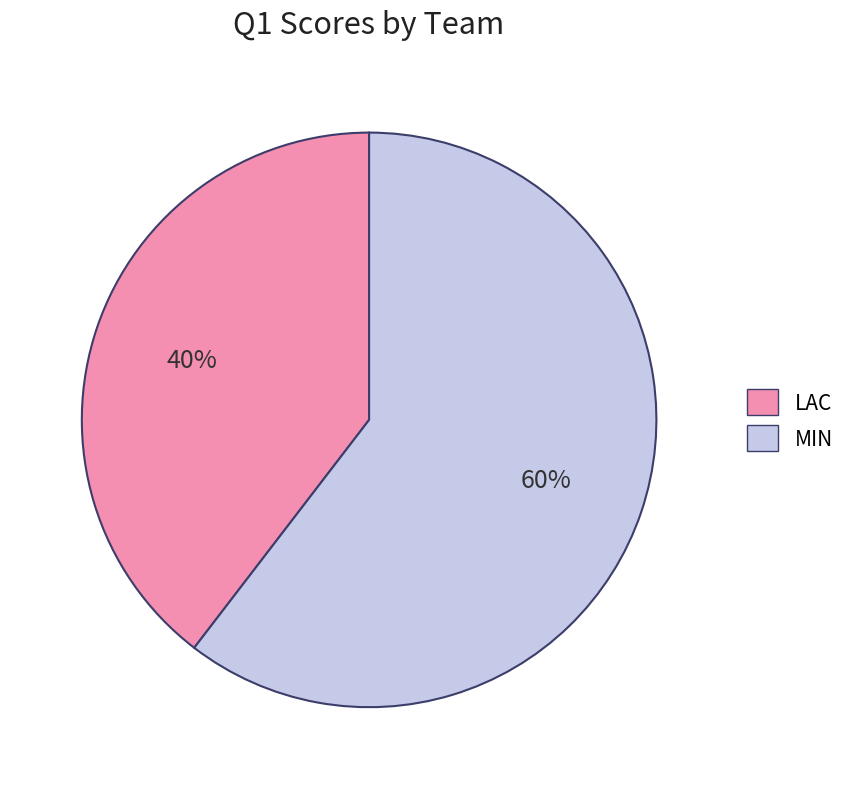

To the nearest percent, what is the average slice percentage?

50%